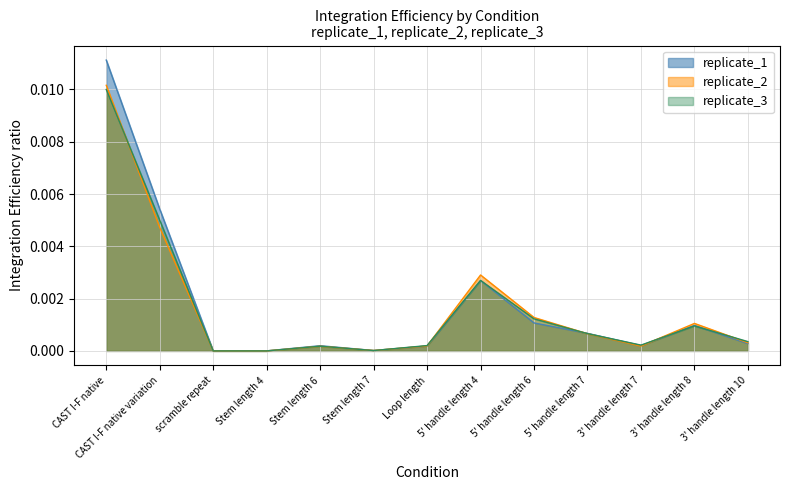

Rank the series at CAST I-F native from lowest to highest value.

replicate_3, replicate_2, replicate_1